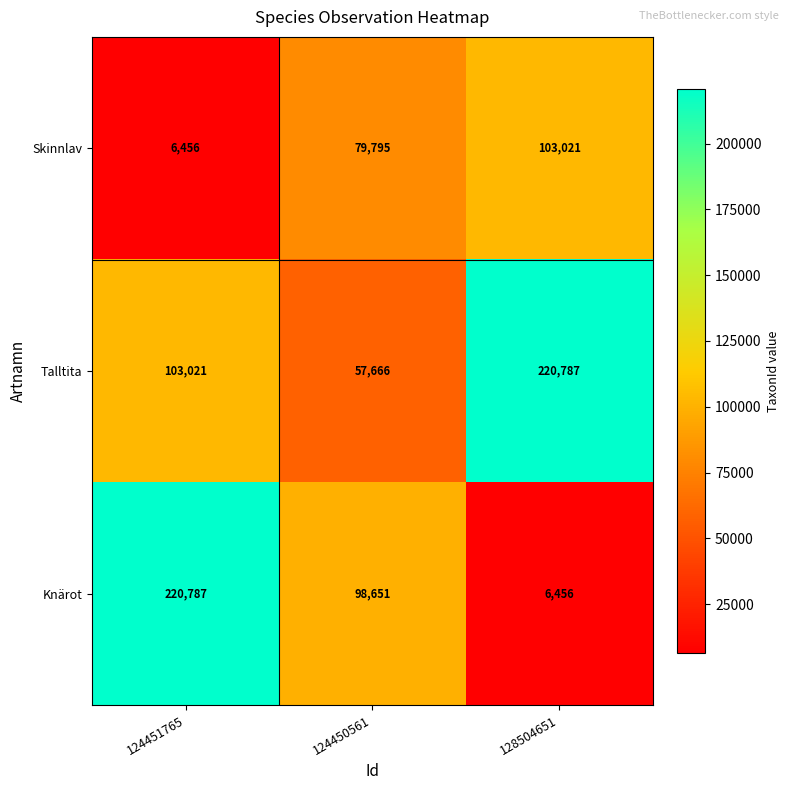

At 124451765, list the series in order from largest to smallest.

Knärot, Talltita, Skinnlav